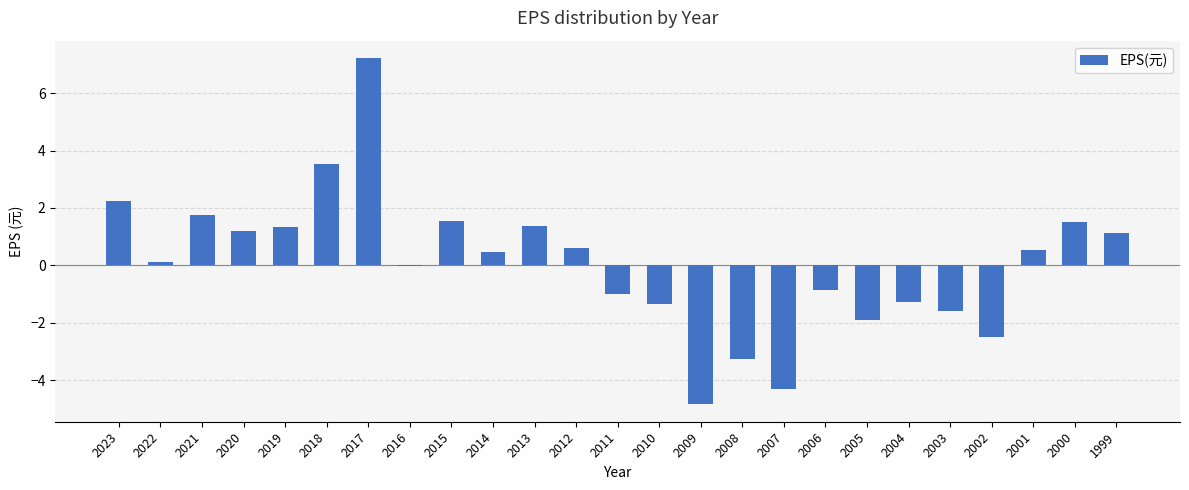

What is the greatest value displayed?

7.2